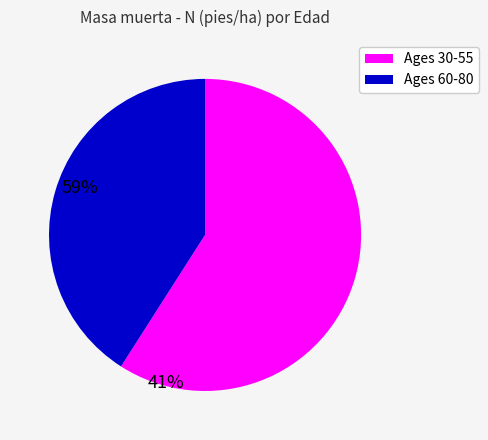

How many slices are in this pie chart?

2